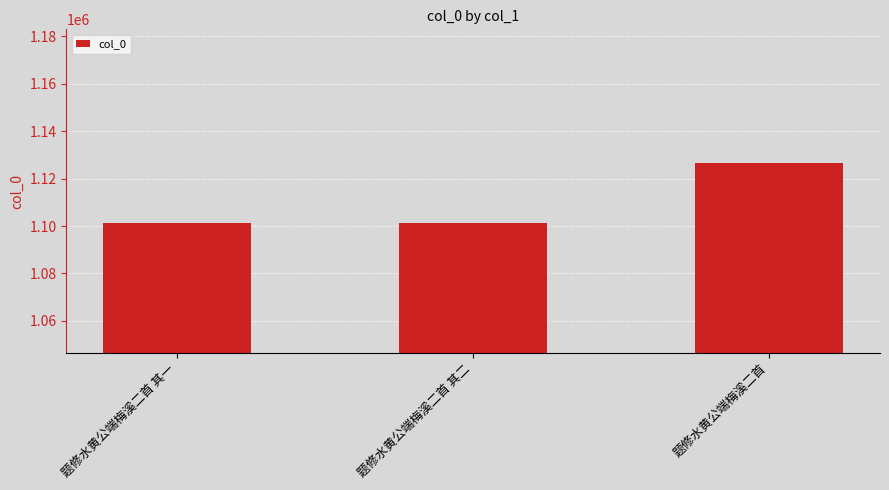

True or false: the data shows 496050 at 题修水黄公端梅溪二首 其一.

False